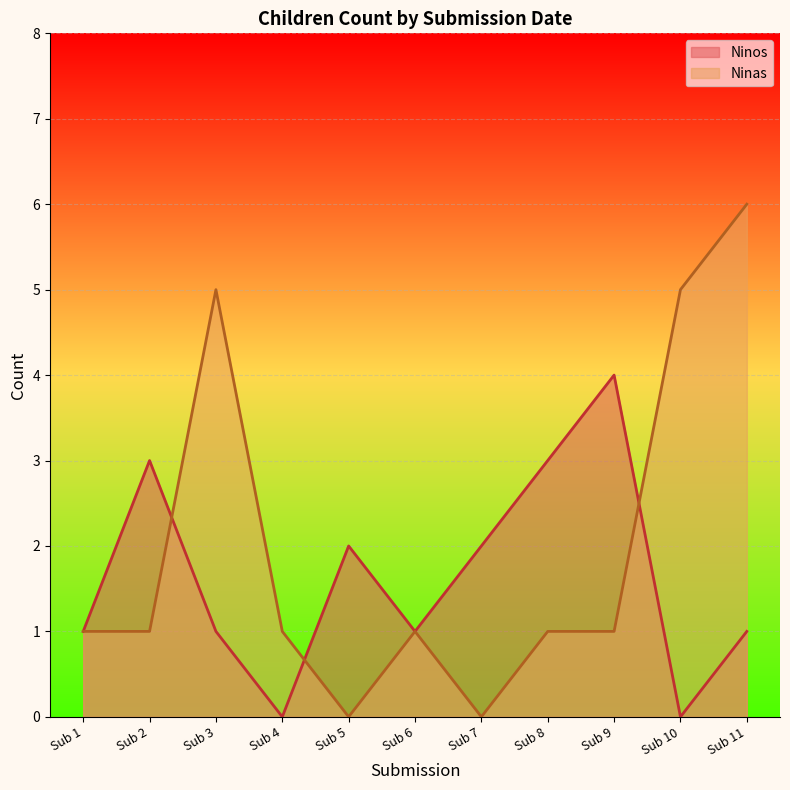

Count the Ninas values in the range 1 to 5.

8